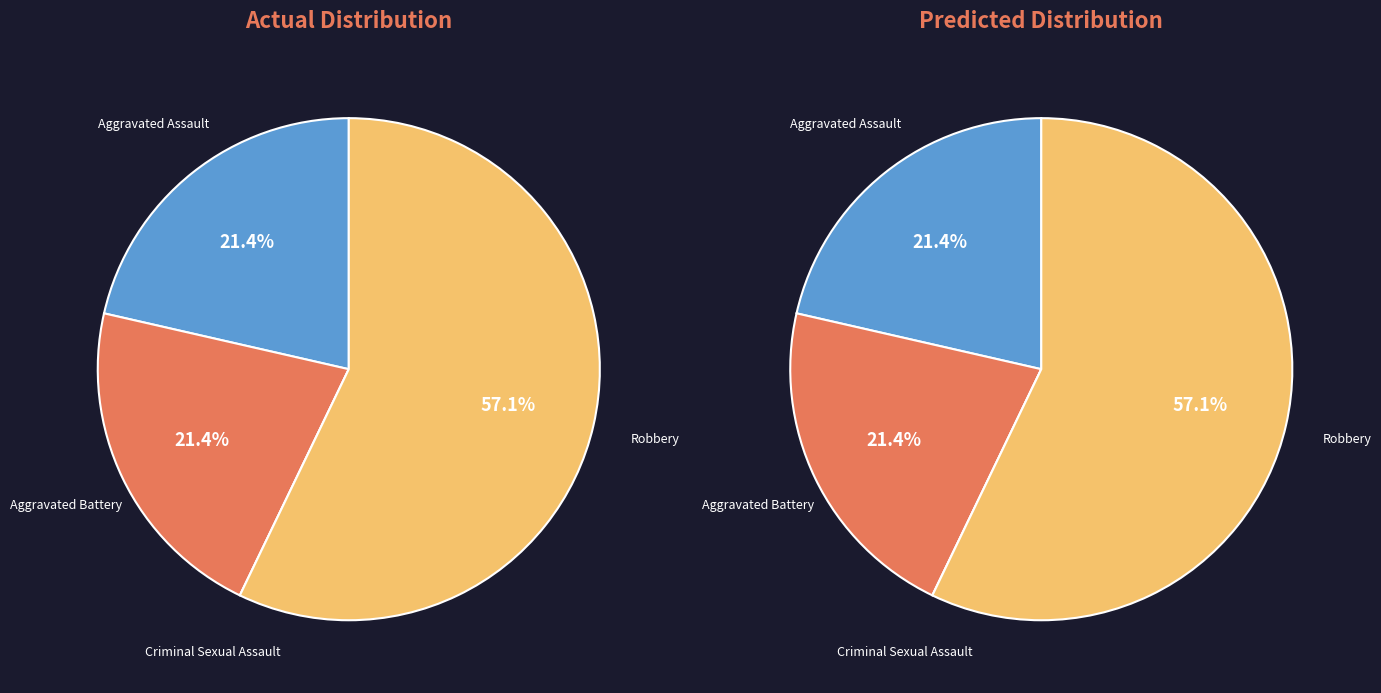

Count the number of slices in the pie.

4